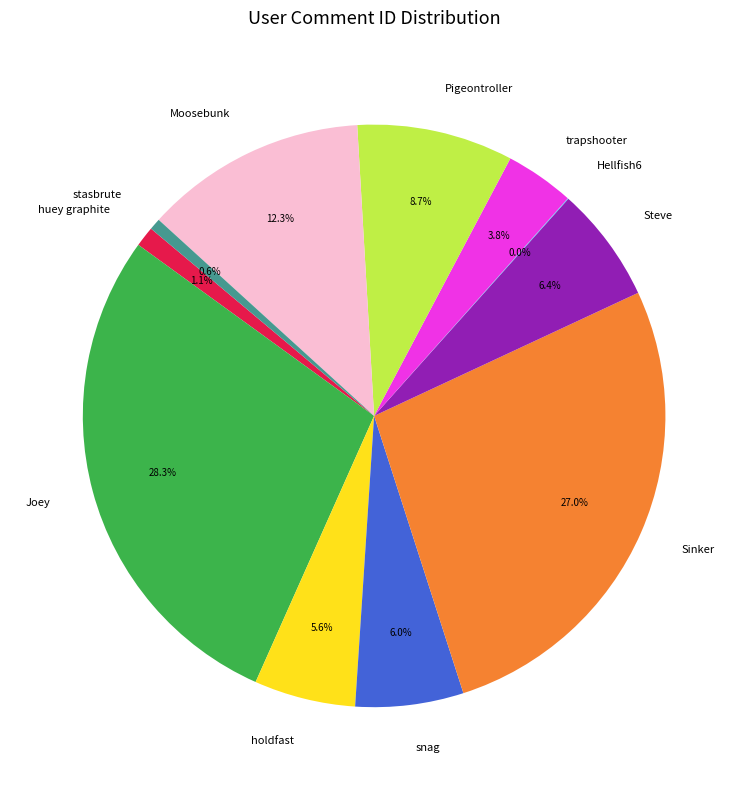

Is it true that Joey is 14% of the pie?

False